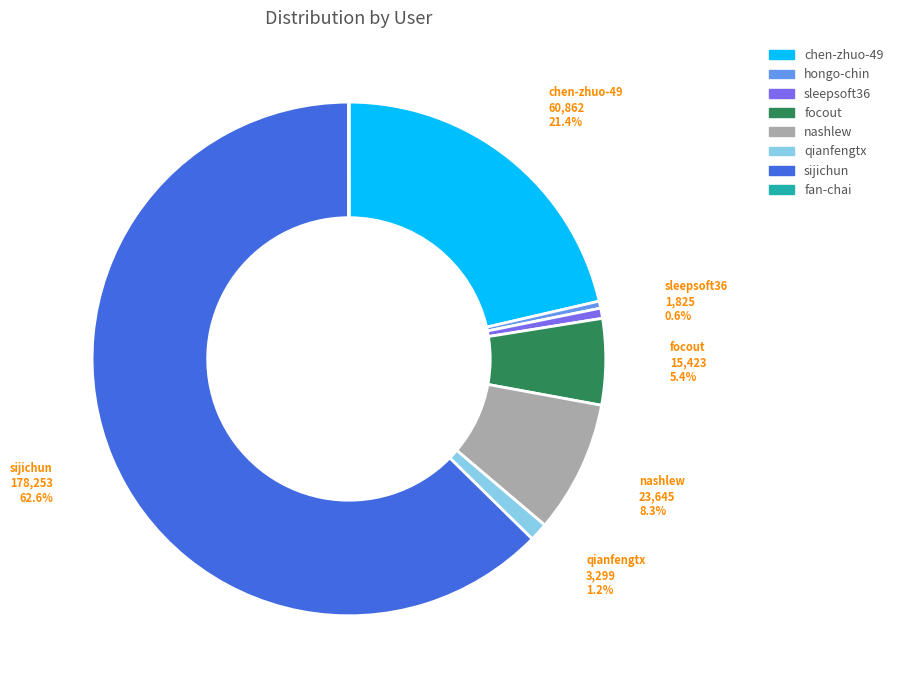

Between qianfengtx and nashlew, which is larger?

nashlew